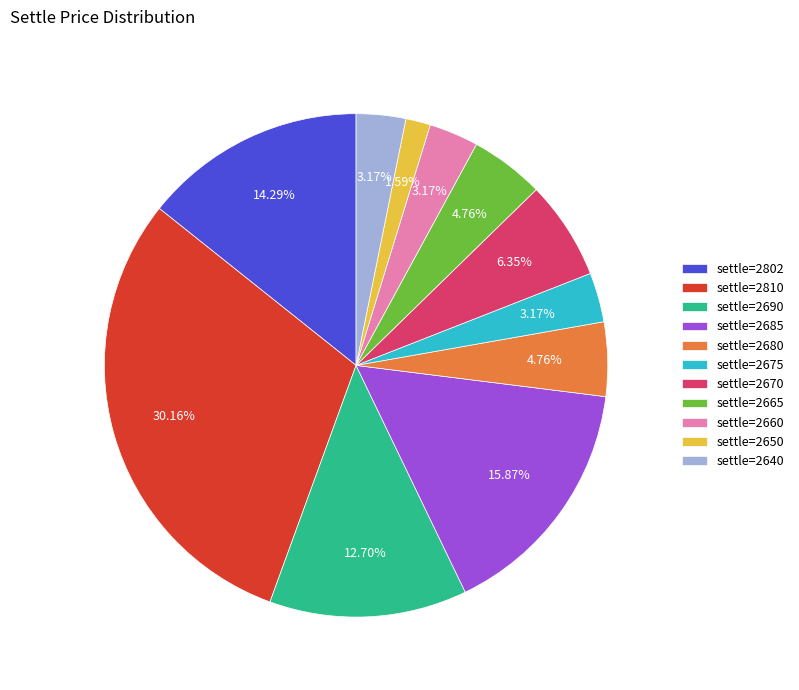

To the nearest percent, what is the difference between the largest and smallest slice percentages?

29%